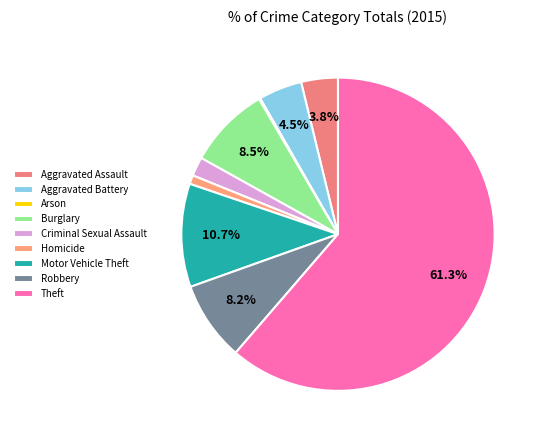

What is the smallest slice in the pie chart?

Arson